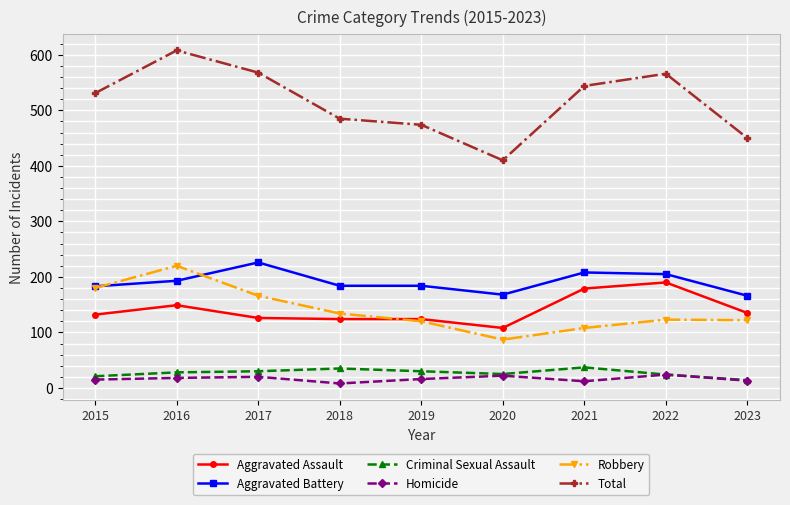

True or false: Homicide and Robbery intersect in this chart.

False